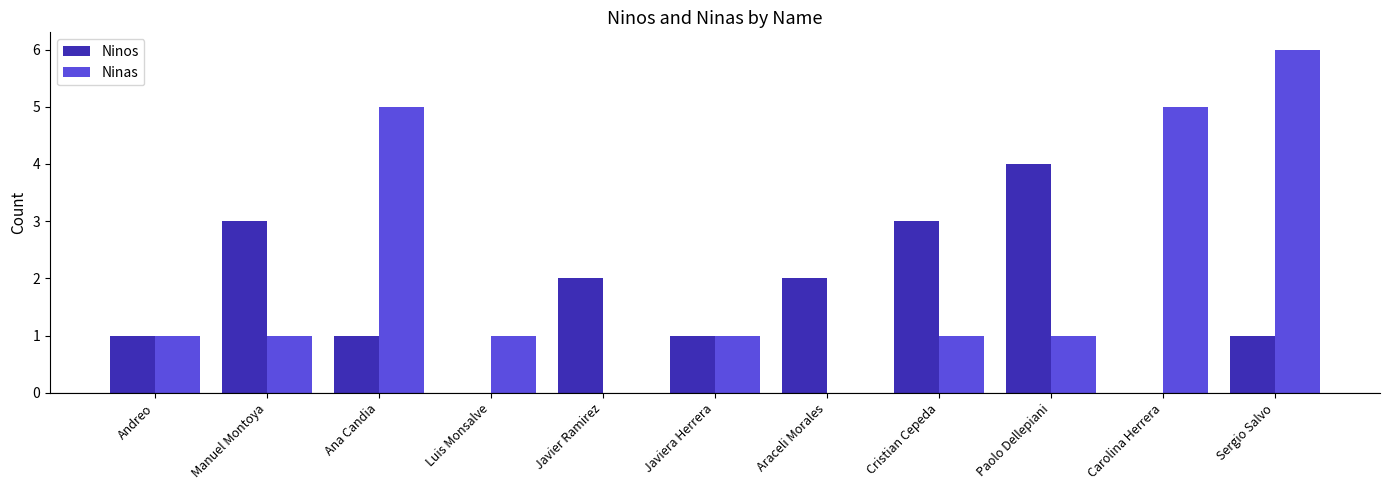

What are all the series names shown in the legend?

Ninos, Ninas